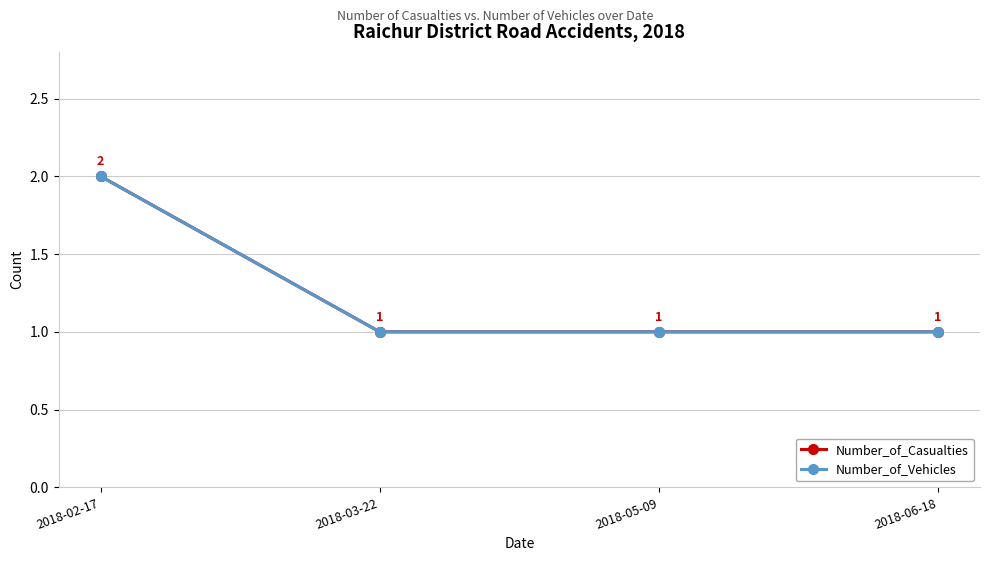

What is the minimum value shown in the chart?

1